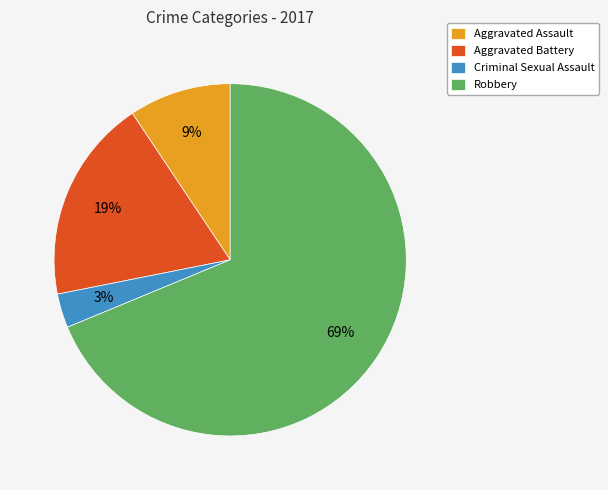

To the nearest percent, what is the average slice percentage?

25%